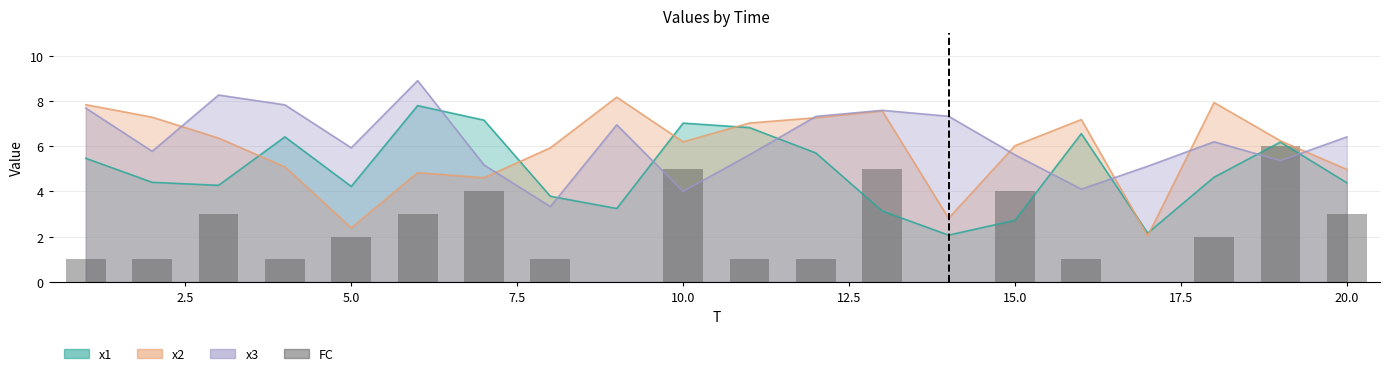

How many bars are there in total?

20